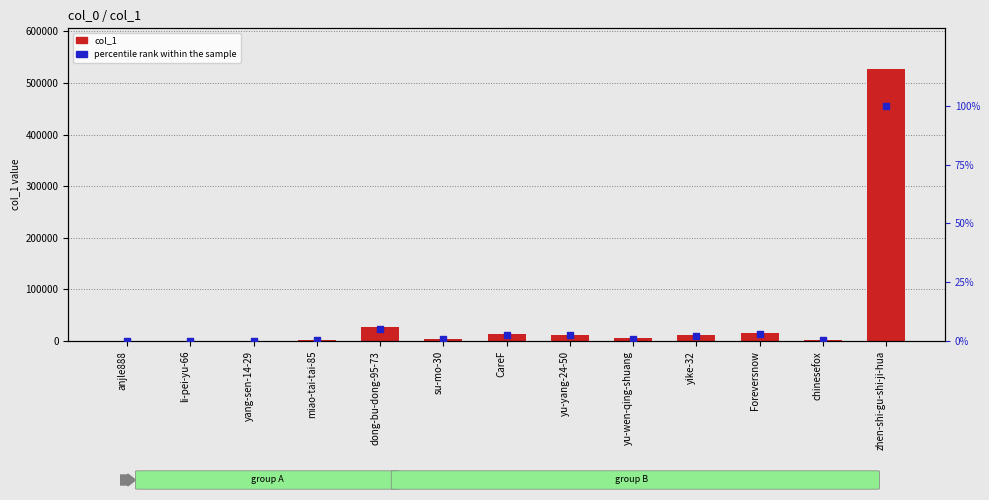

Which series reaches the minimum Y coordinate?

percentile rank within the sample